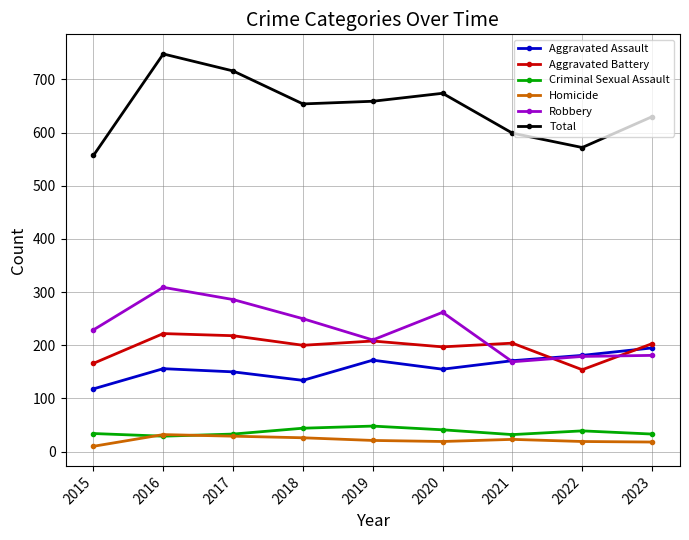

Which category has the lowest value across all series?

2015